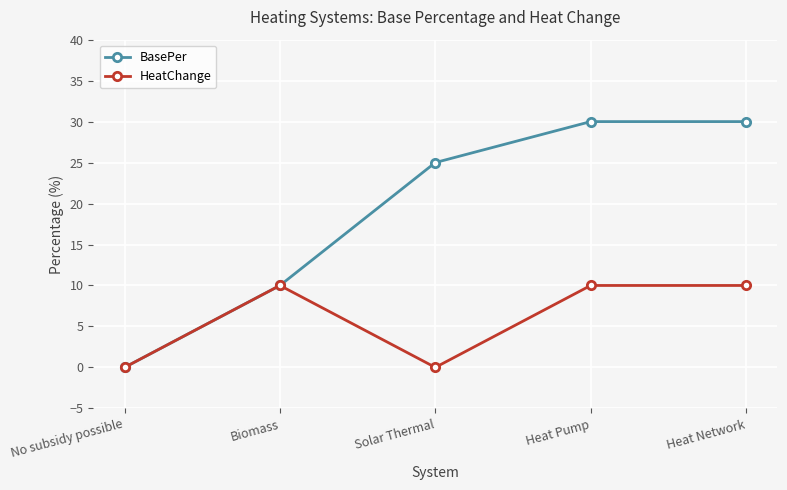

True or false: HeatChange has a value of 10 at Heat Pump.

True